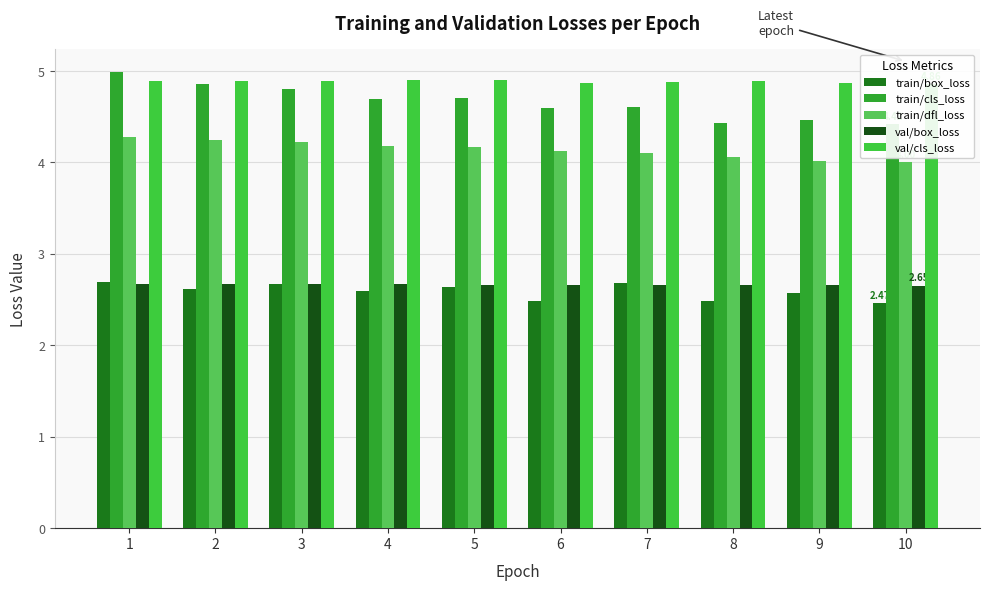

Are the bars grouped side by side (vs. stacked)?

Yes